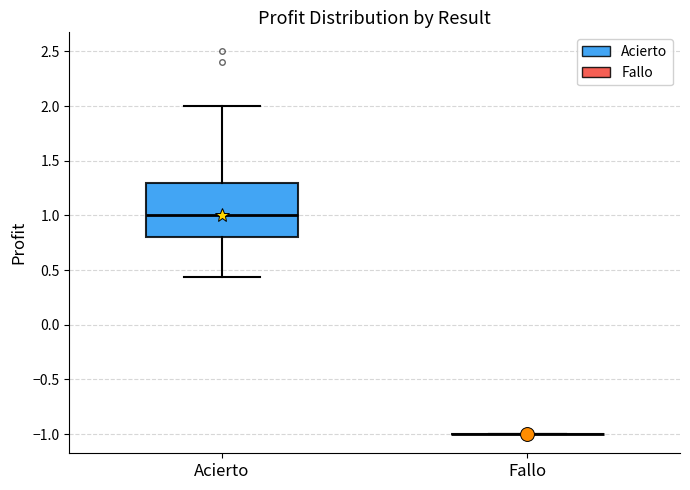

Which box is the tallest, from its lower edge to its upper edge?

Acierto